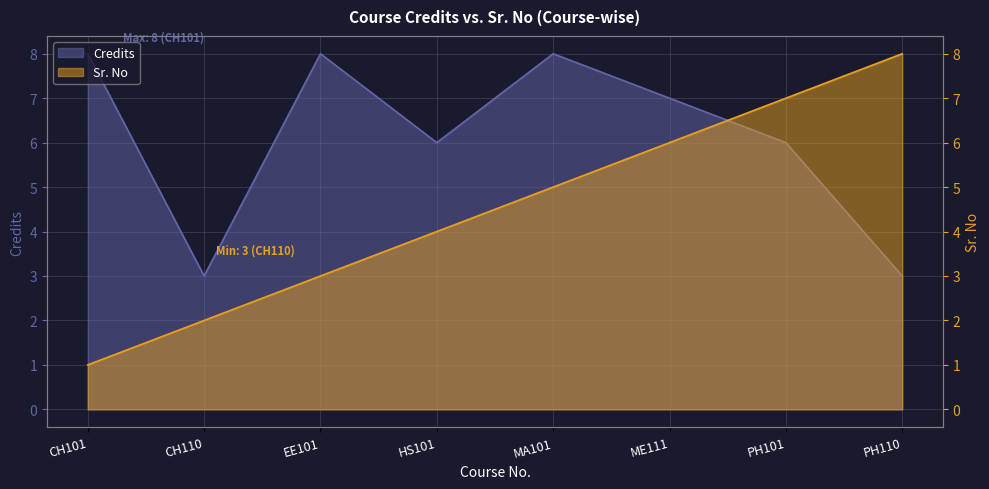

Where is the first local maximum?

EE101